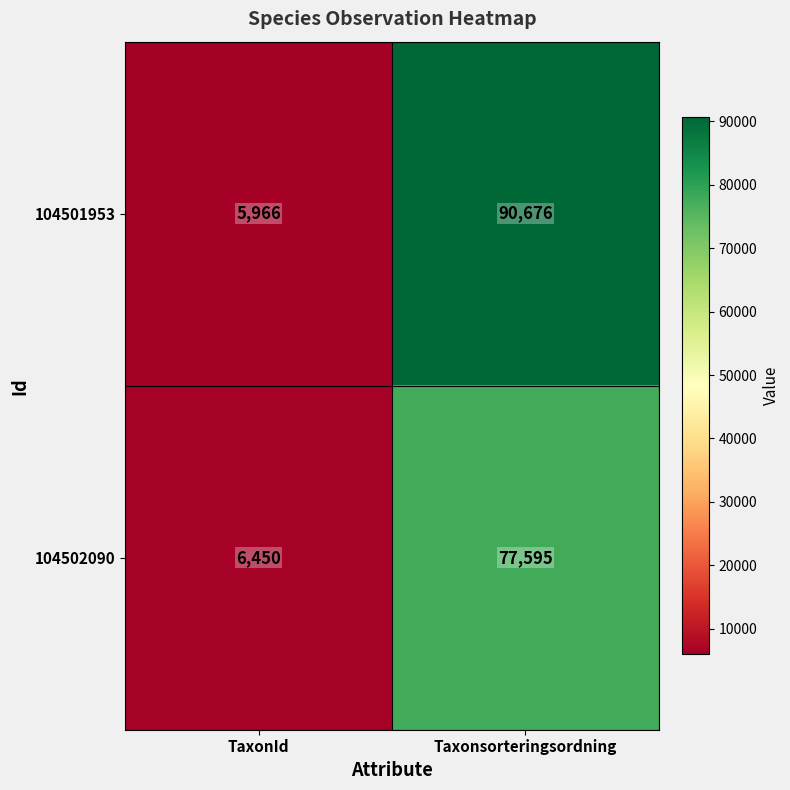

What is the sum of the 104501953 values at Taxonsorteringsordning and TaxonId?

96642